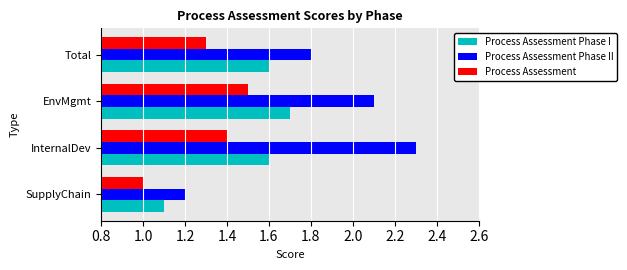

What is the total value across all series at InternalDev?

5.3